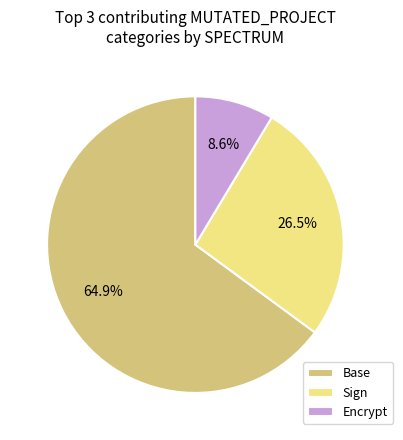

Count the number of slices in the pie.

3